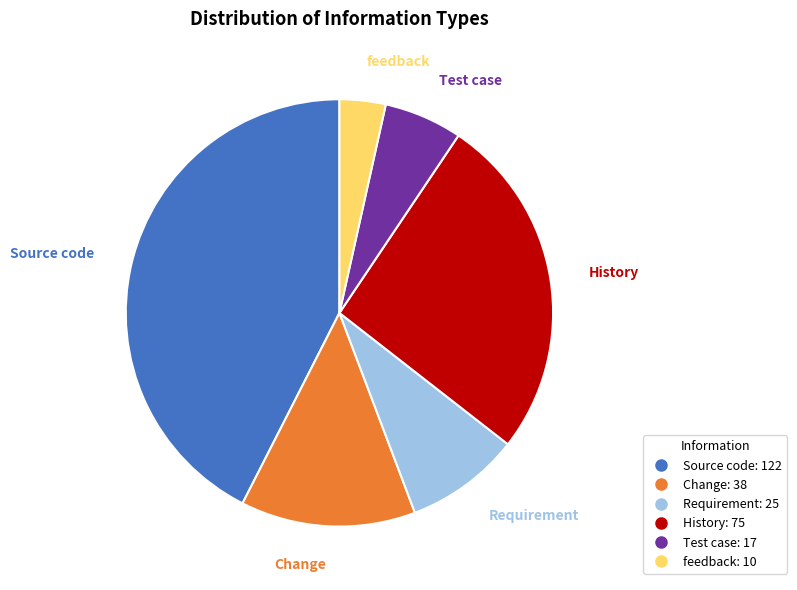

Is the sum of feedback and Source code greater than half?

No